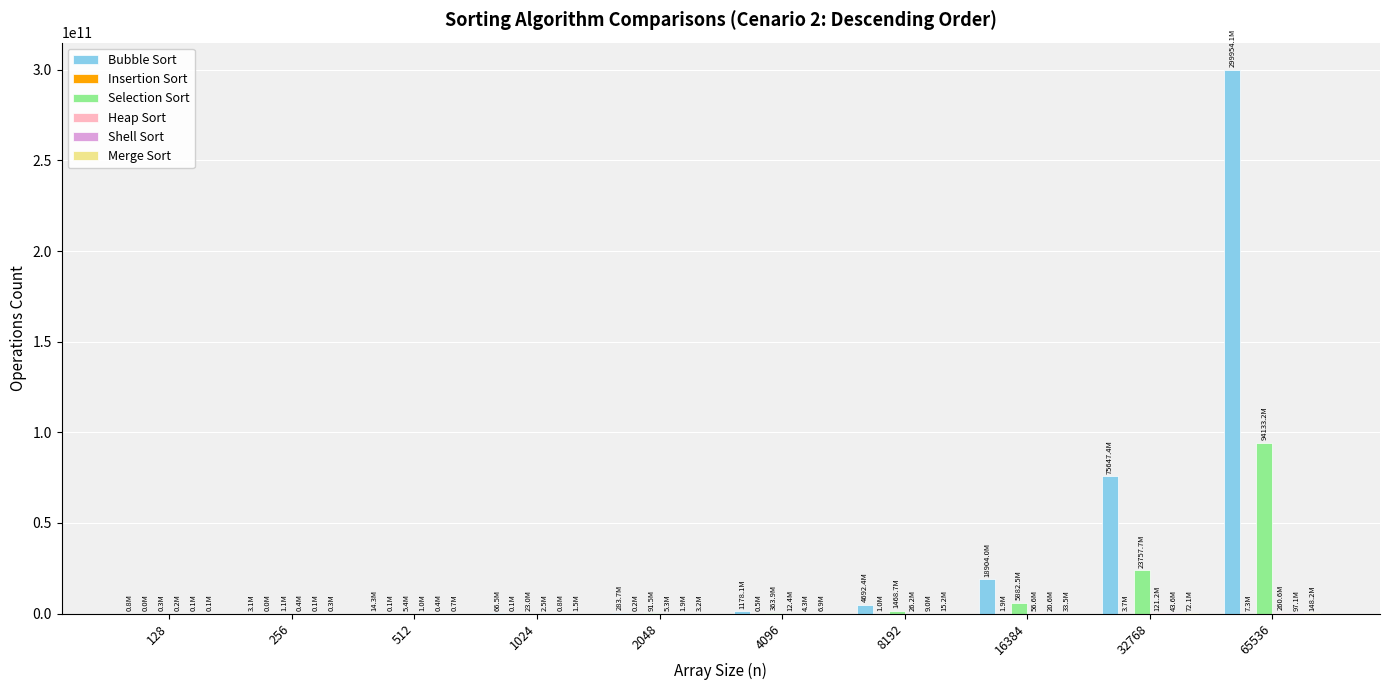

At which category is the sum across all series the highest?

65536